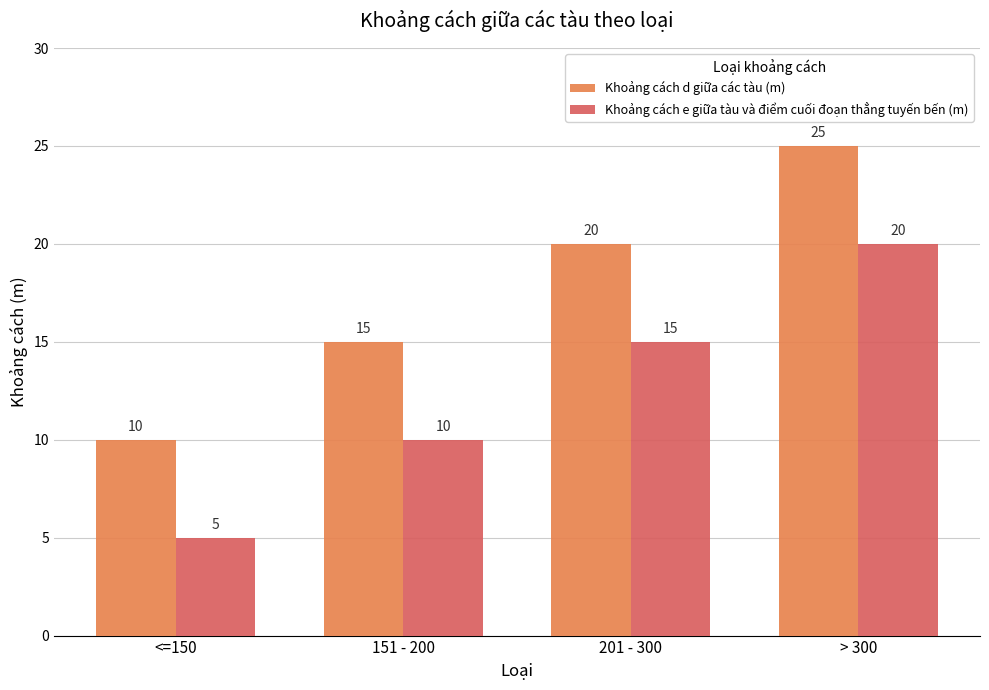

Reading right to left, extract all data points from this chart.

Khoảng cách d giữa các tàu (m): > 300=25	201 - 300=20	151 - 200=15	<=150=10
Khoảng cách e giữa tàu và điểm cuối đoạn thẳng tuyến bến (m): > 300=20	201 - 300=15	151 - 200=10	<=150=5